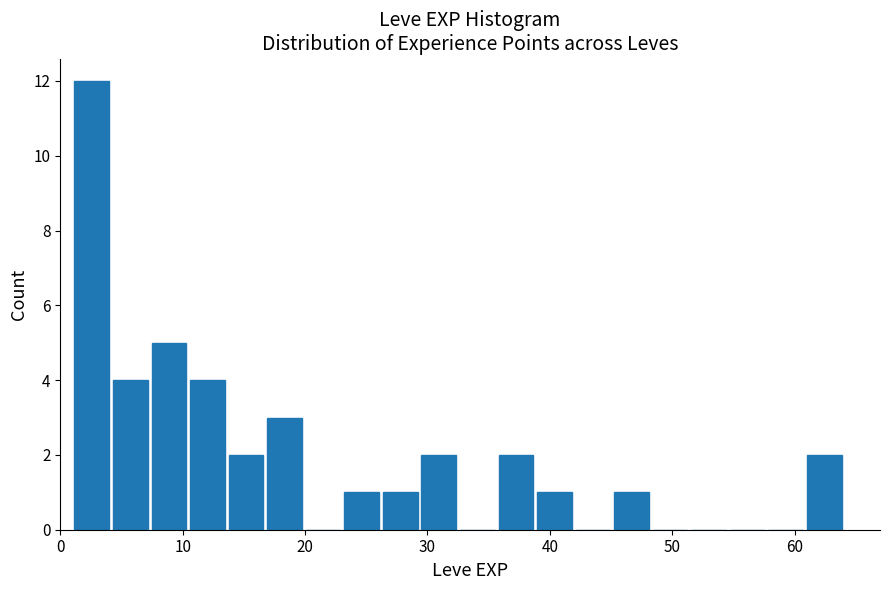

Read against the x-axis, roughly where is the centre of the tallest bar?

3